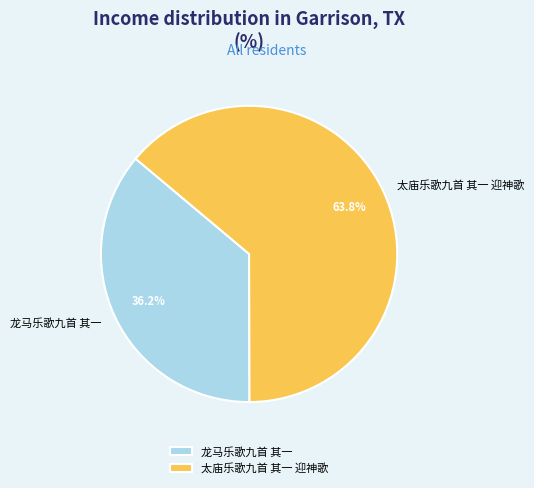

The 龙马乐歌九首 其一 slice represents 44% of the pie. True or false?

False